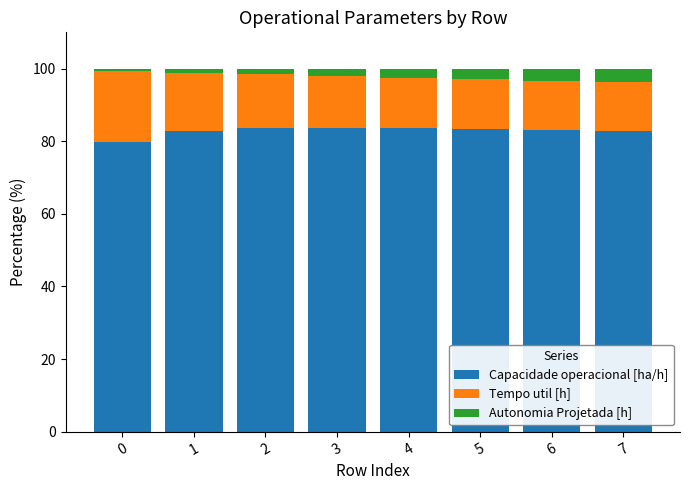

Is it true that Capacidade operacional [ha/h] equals 37.7 at 5?

False